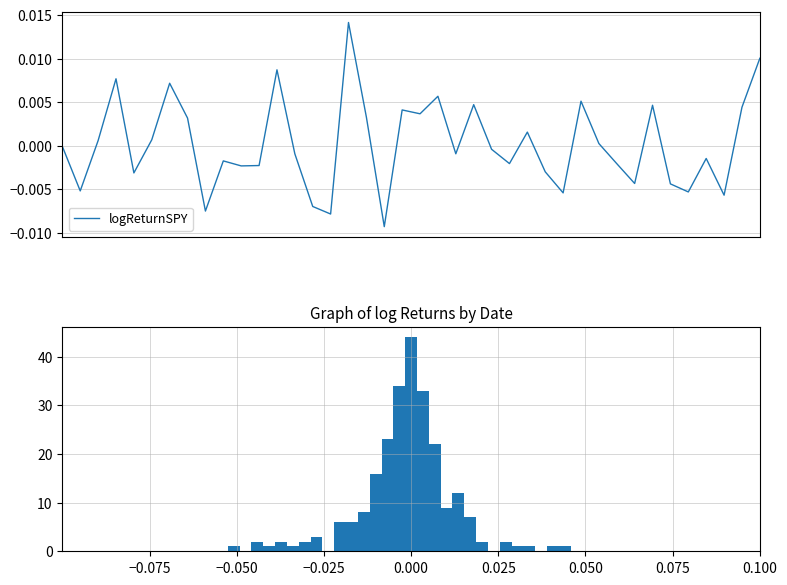

Where is the first local minimum?

−0.050